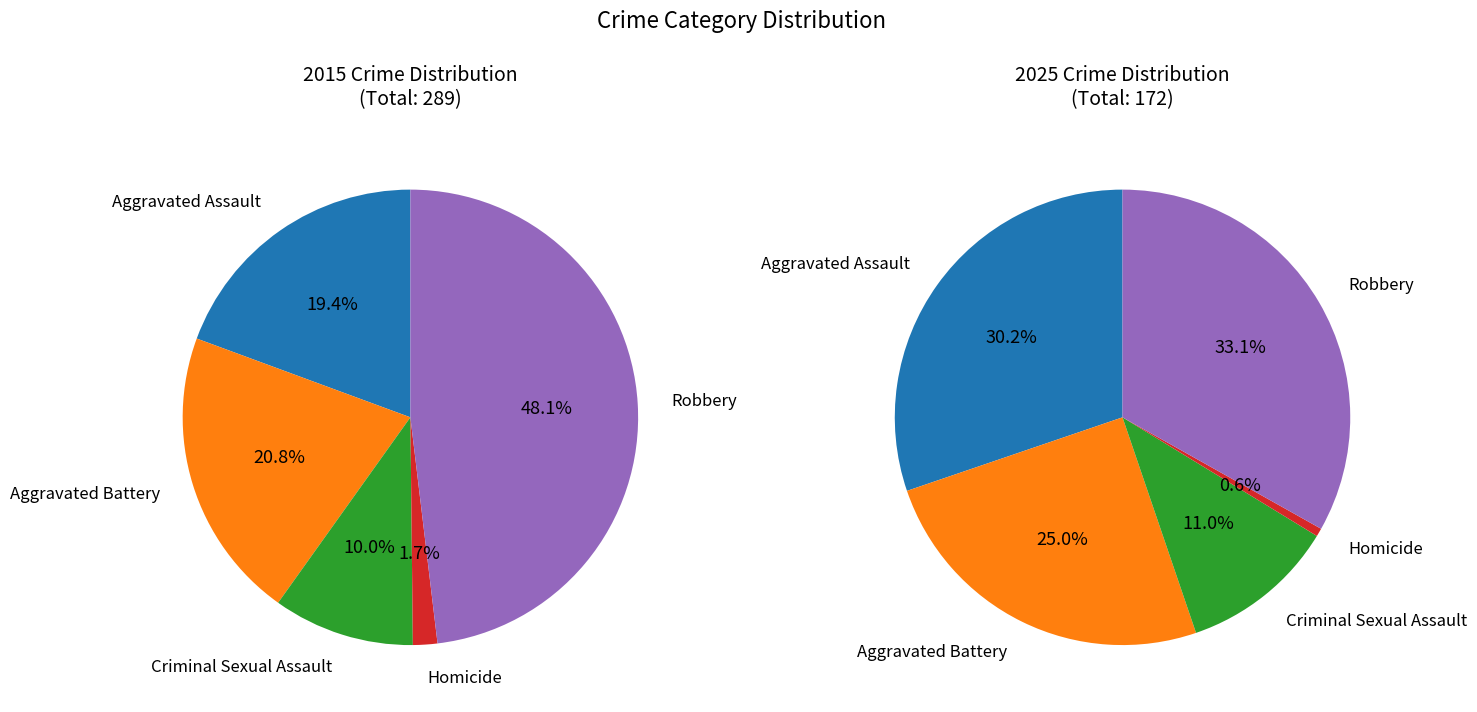

Which category has the biggest portion of the pie?

Robbery